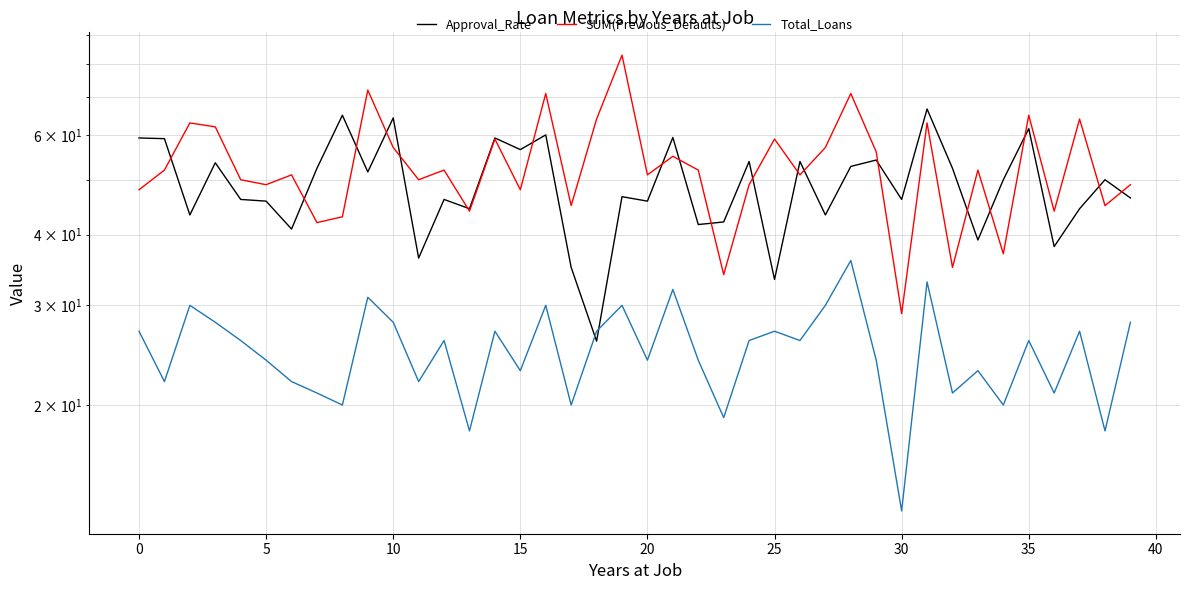

Read the SUM(Previous_Defaults) value at 11.

50.0